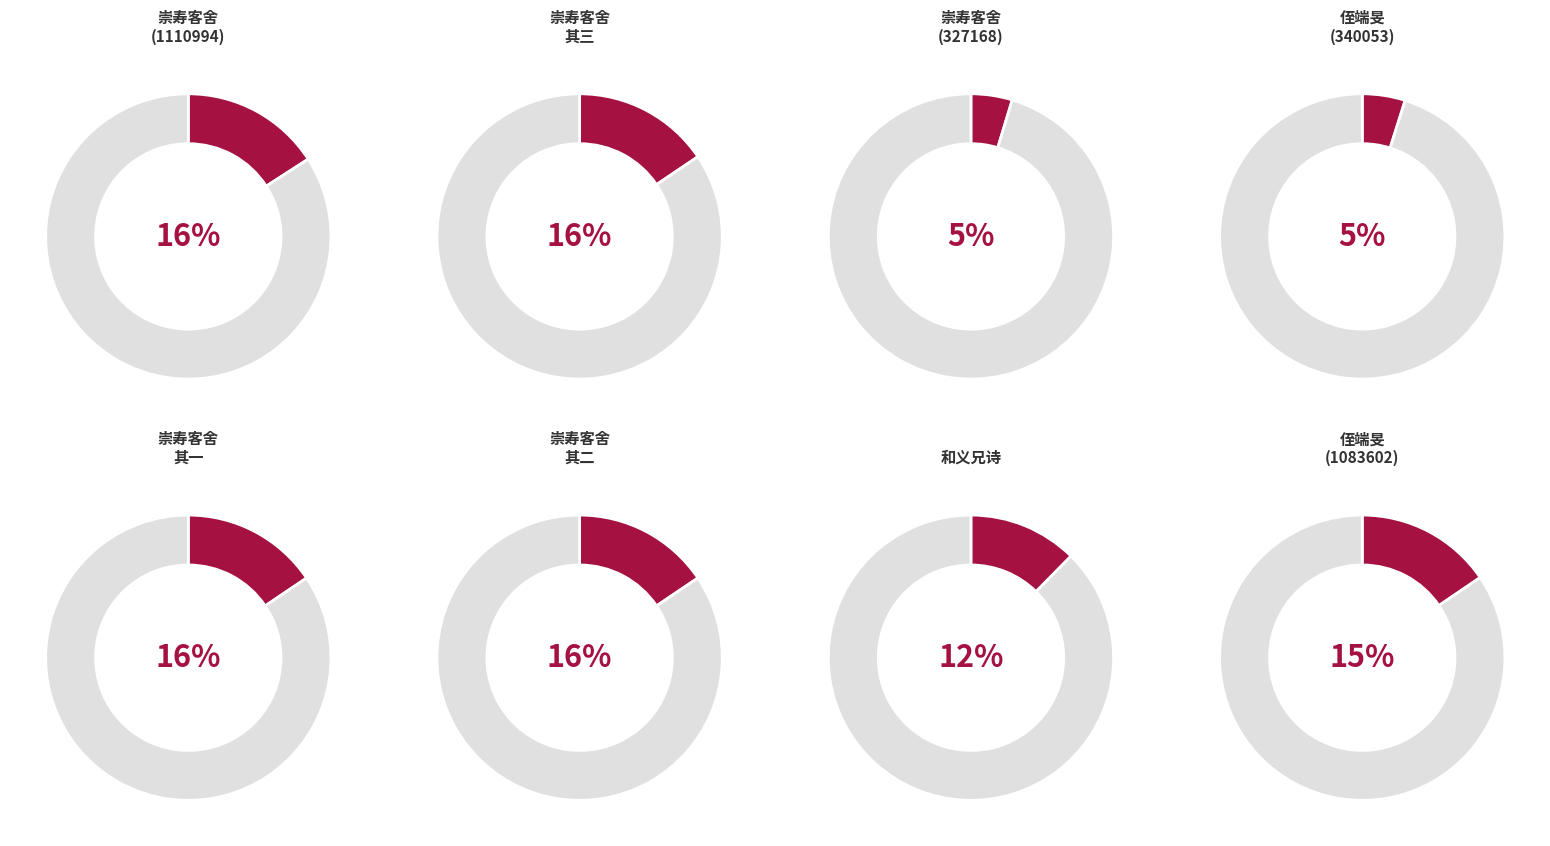

Which category has the smallest portion of the pie?

崇寿客舍夜闻子规得三绝句写呈平父兄烦为转寄彦集兄及两县间诸亲友 (327168)